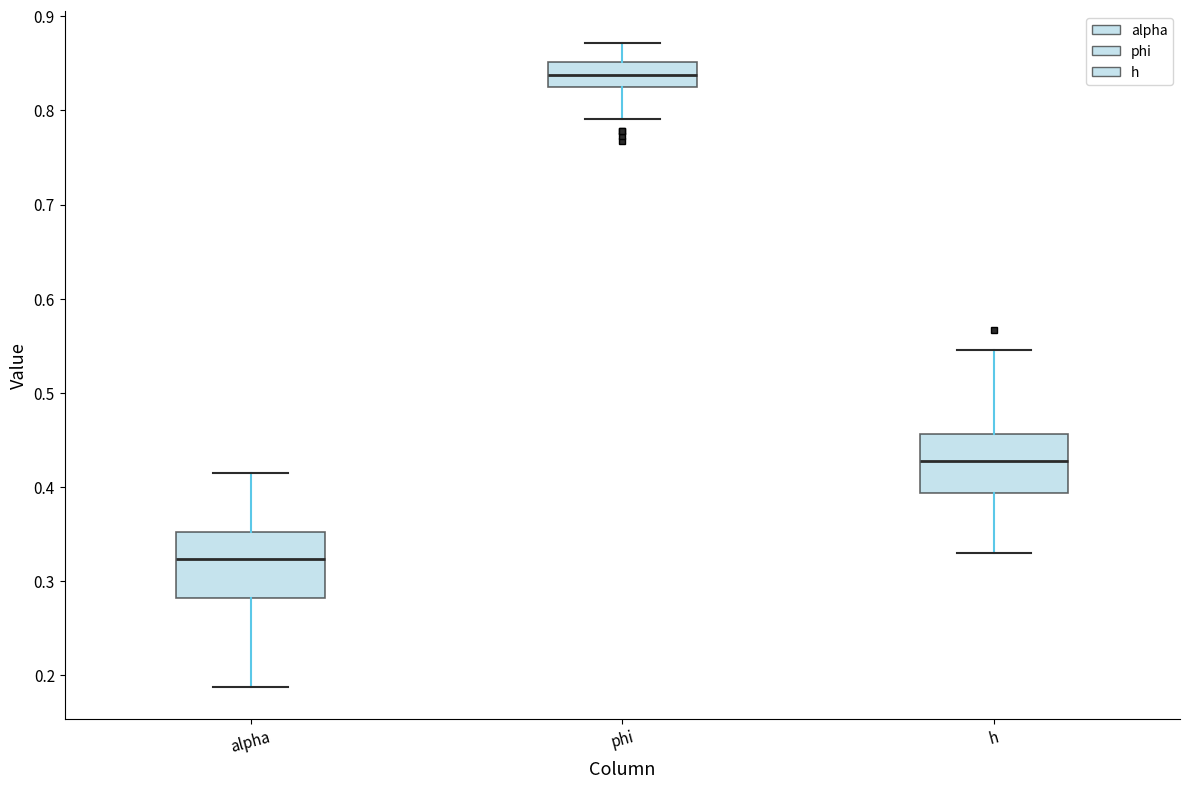

Reading left to right, transcribe this box plot: for each box, give where its median line is, the range the box spans, and where its two whiskers end, as read against the y-axis. The values are not printed on the chart, so give them approximately, as read against the axis.

alpha: median 0.32, box 0.28 to 0.35, whiskers 0.19 to 0.42
phi: median 0.84, box 0.83 to 0.85, whiskers 0.79 to 0.87
h: median 0.43, box 0.39 to 0.46, whiskers 0.33 to 0.55